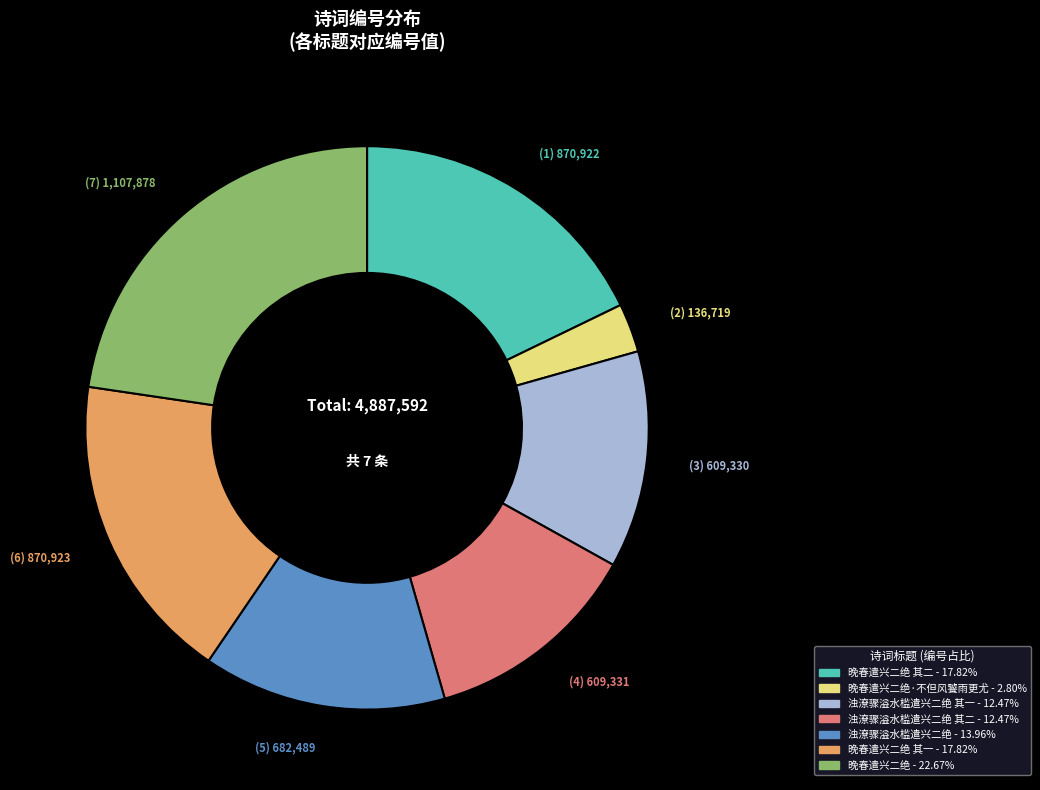

Count the number of slices in the pie.

7